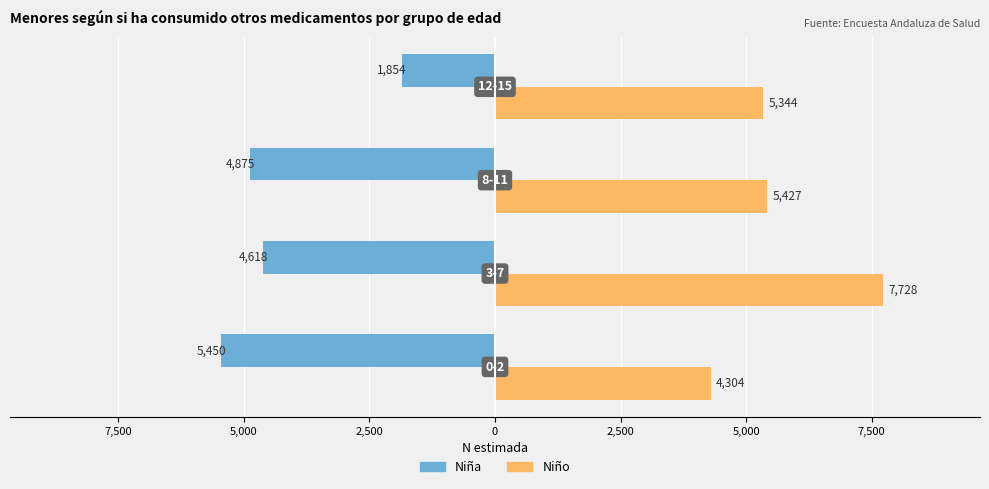

Are the bars grouped side by side (vs. stacked)?

Yes